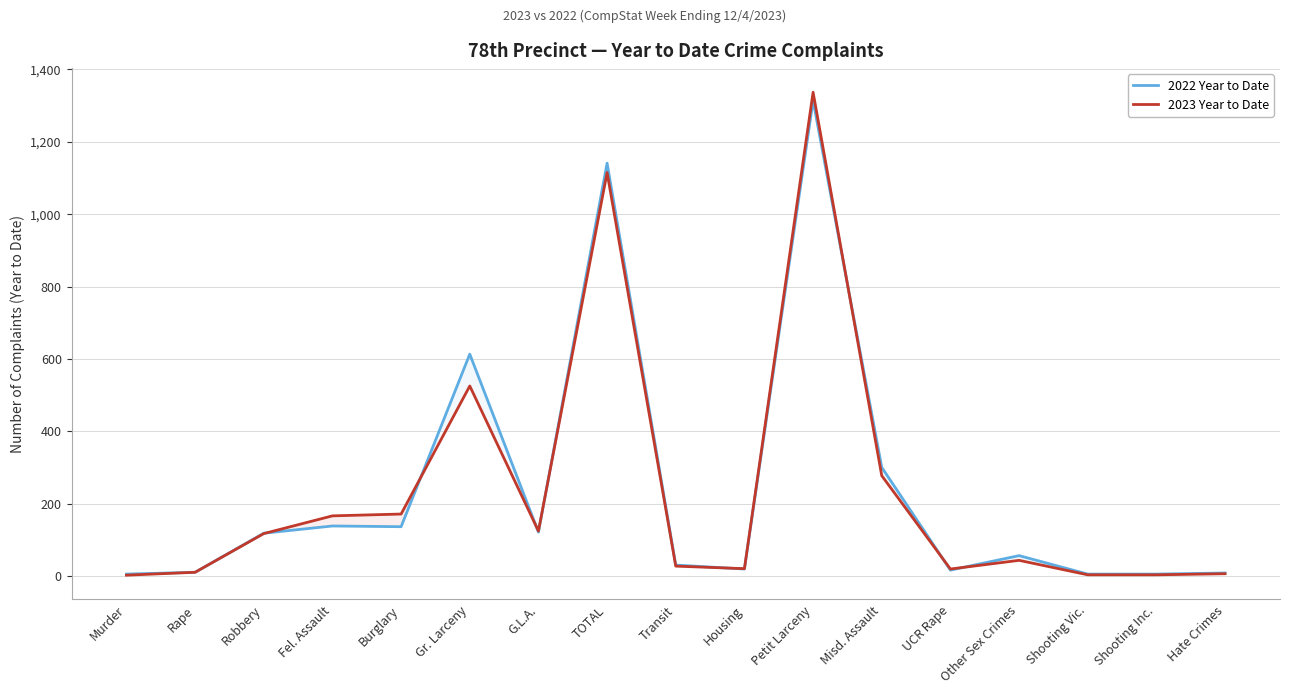

How many data points in 2023 Year to Date are less than 43?

8